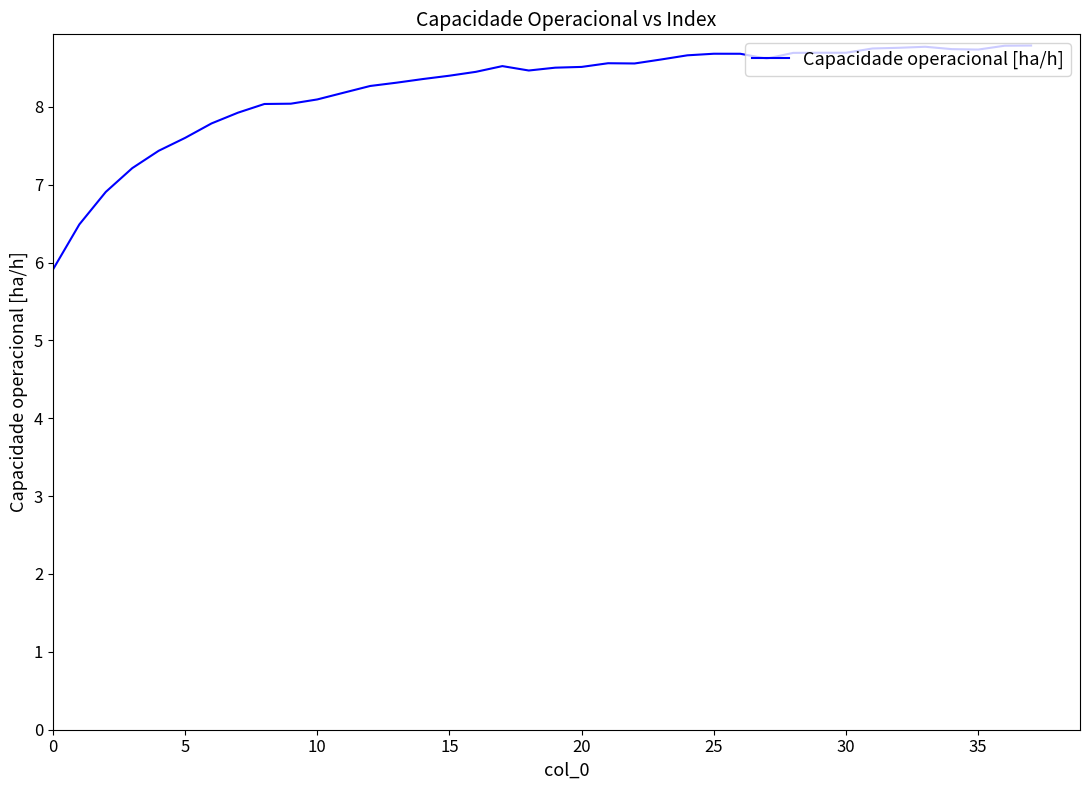

What is the smallest value displayed?

5.9